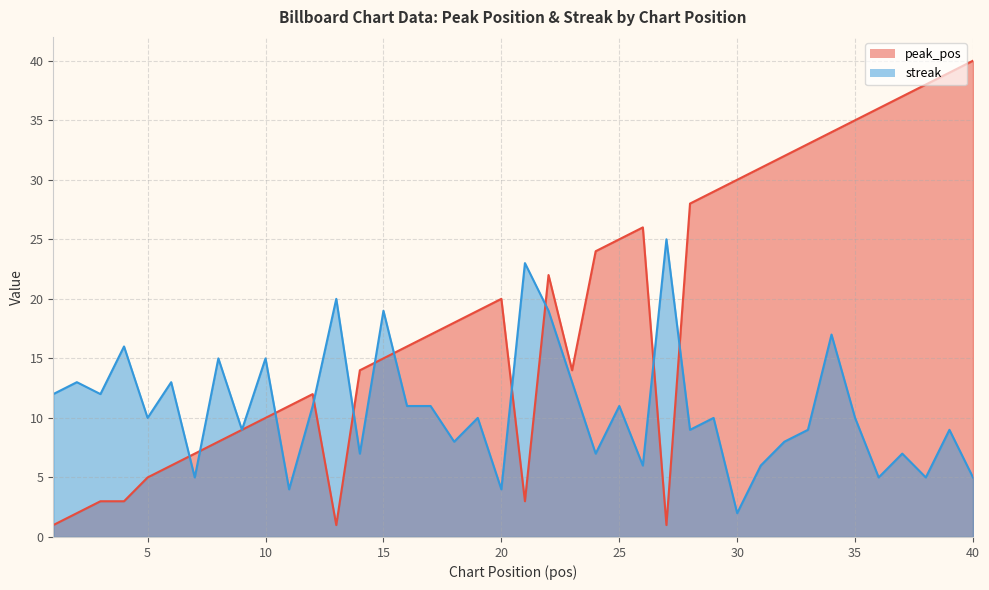

Which series has the widest spread of values?

peak_pos